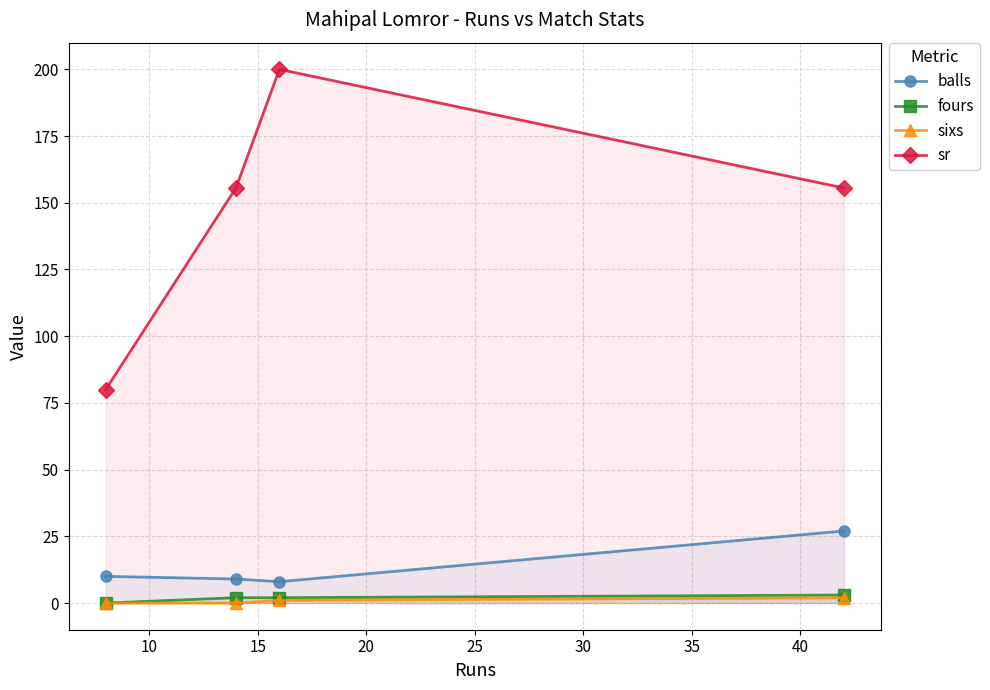

What is the approximate value of balls at 15?

8.0